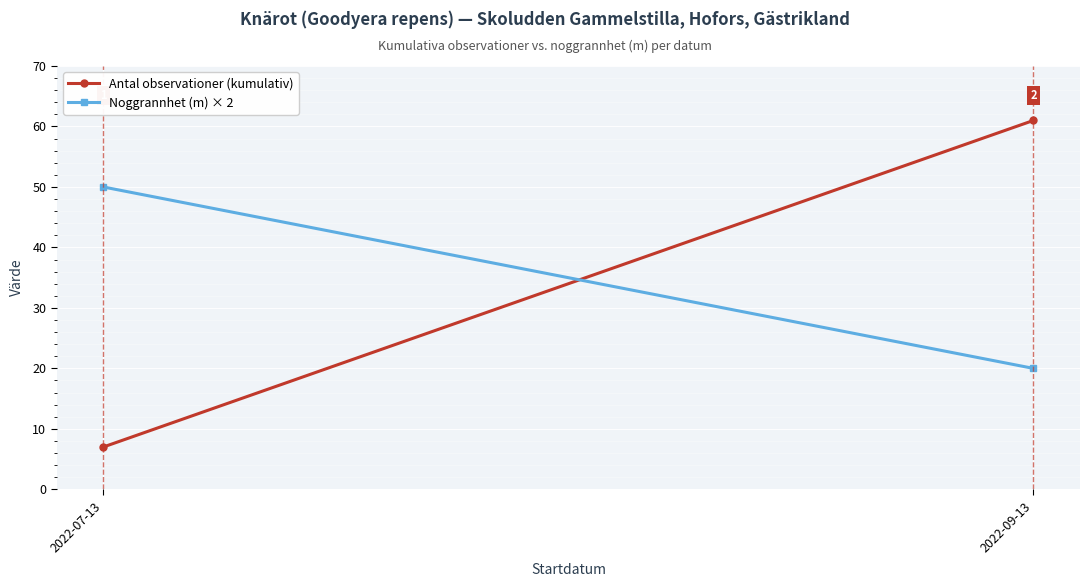

Reading left to right, list all the values displayed in this chart.

Antal observationer (kumulativ): 7	61
Noggrannhet (m) × 2: 50	20